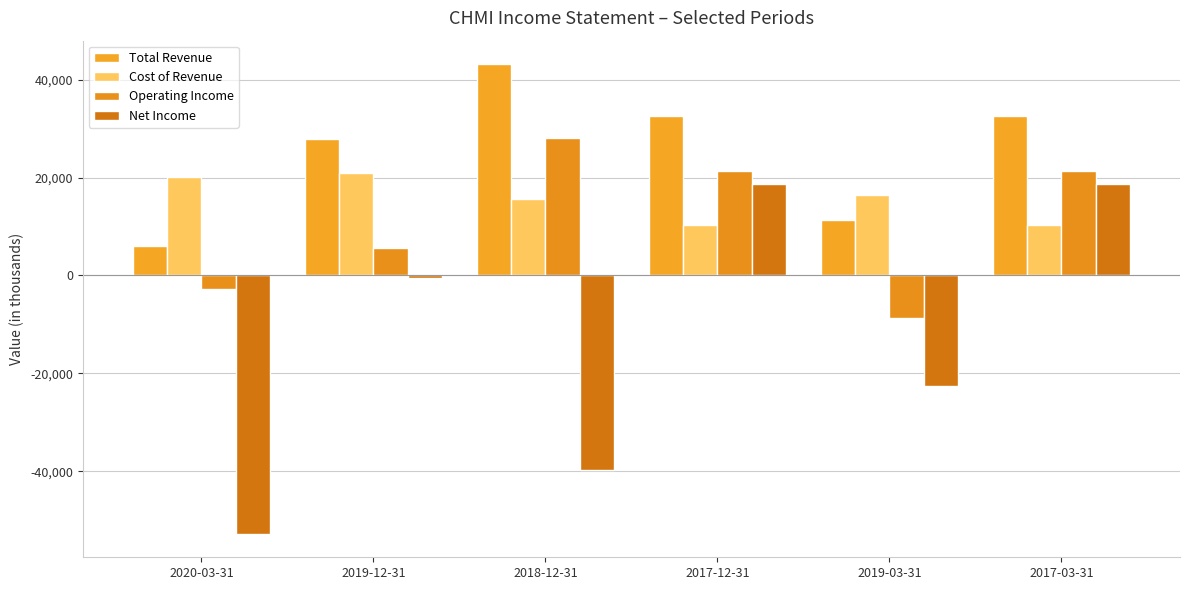

What is the label of the 2nd bar from the left?

2019-12-31